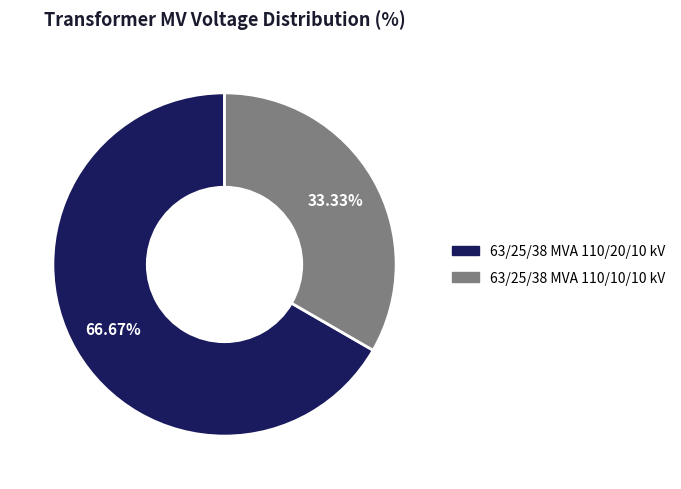

To the nearest percent, what percentage of the pie is 63/25/38 MVA 110/10/10 kV?

33%